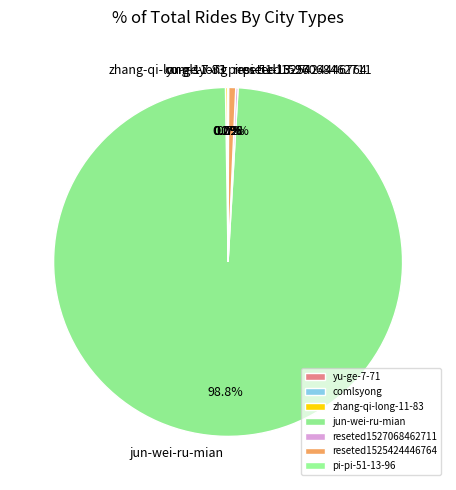

What is the largest slice in the pie chart?

jun-wei-ru-mian